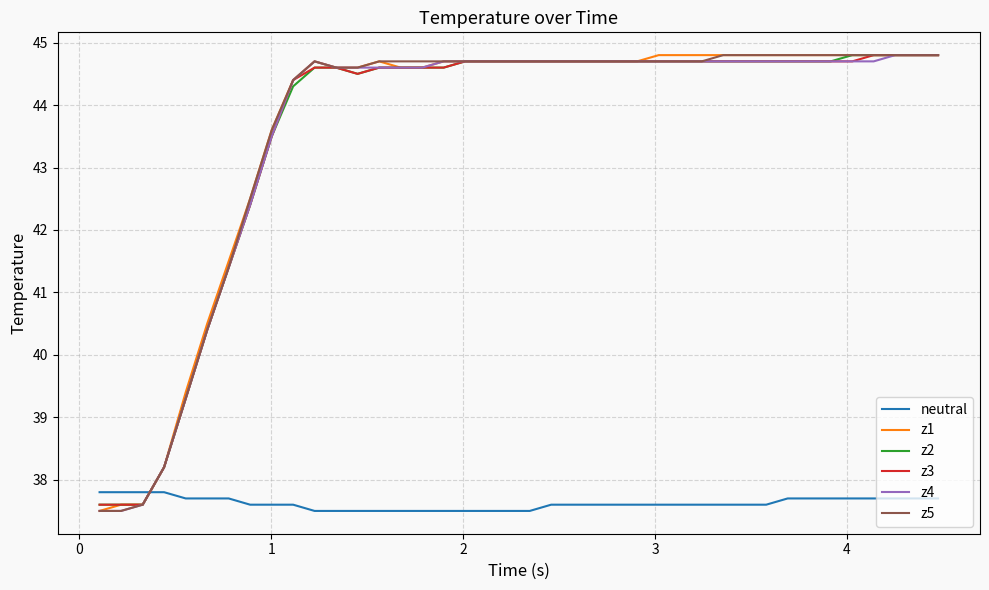

What is the smallest value displayed?

37.5